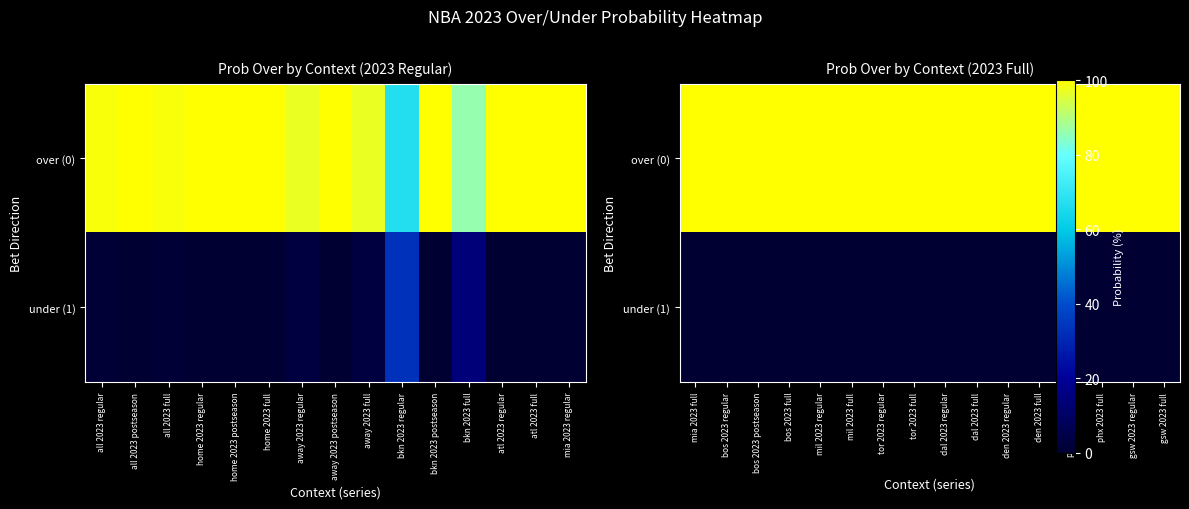

Between dal 2023 full and bos 2023 regular, which is larger?

dal 2023 full